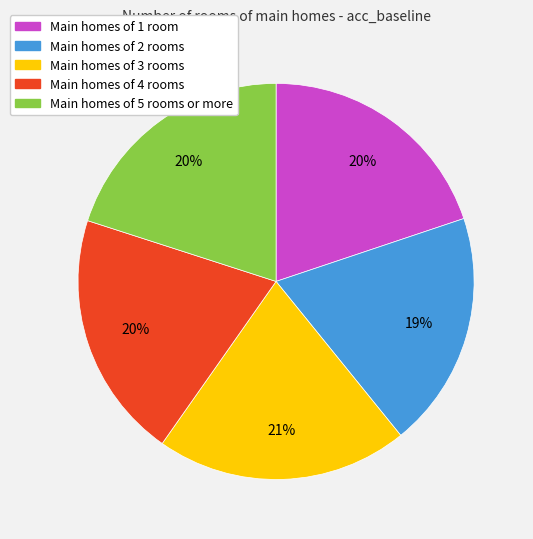

To the nearest percent, what is the average slice percentage?

20%